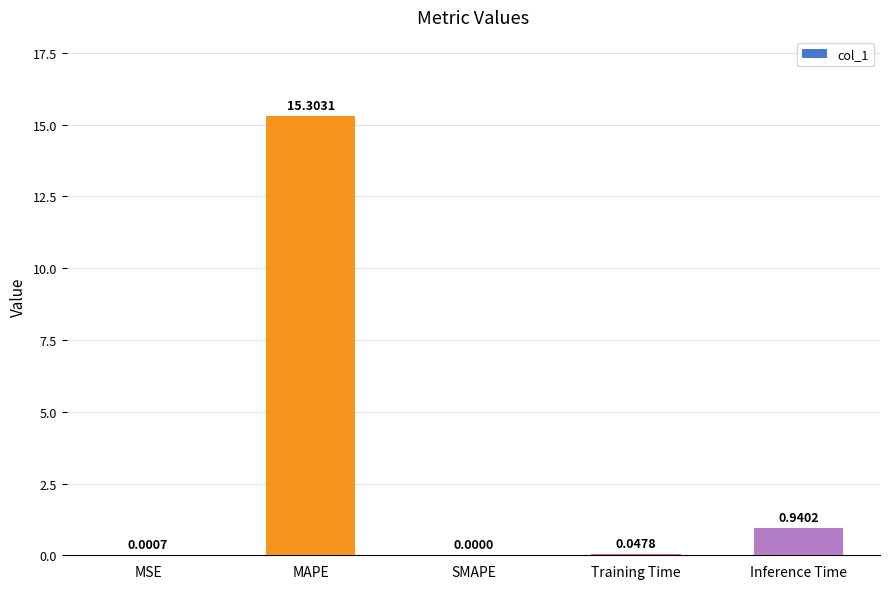

How many data points are above 0?

4